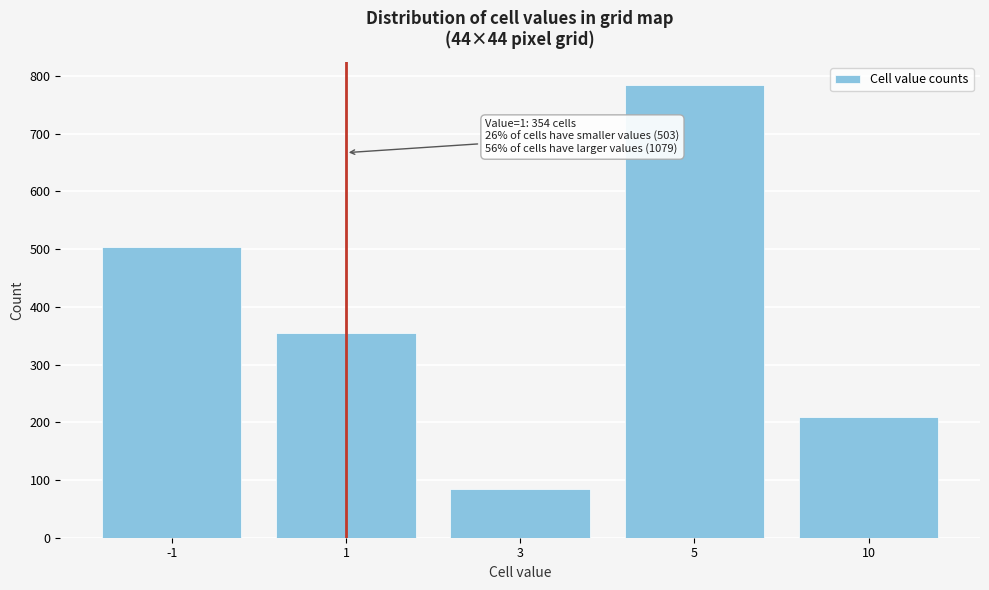

Reading left to right, list all the values displayed in this chart.

-1=503	1=354	3=84	5=785	10=210